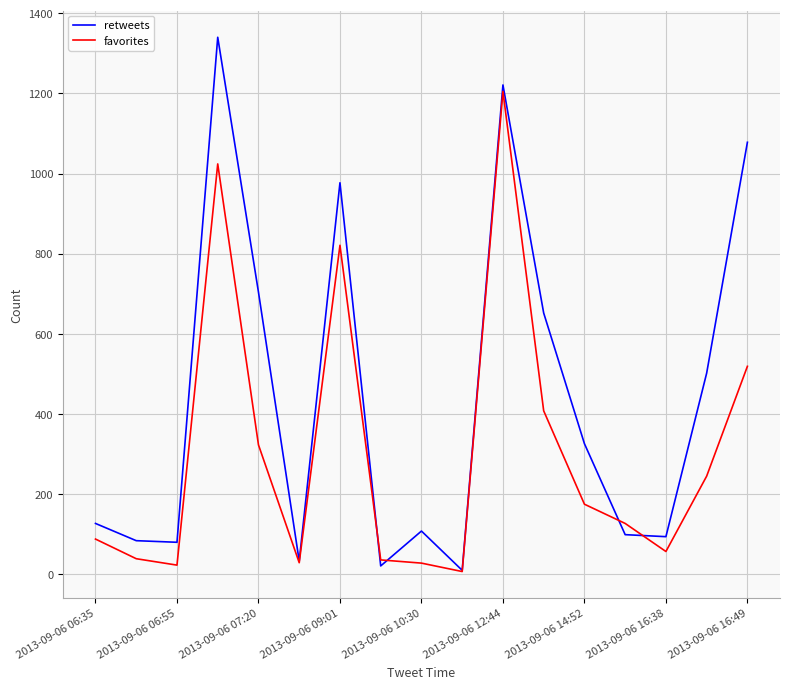

Which series has the largest total across all categories?

retweets